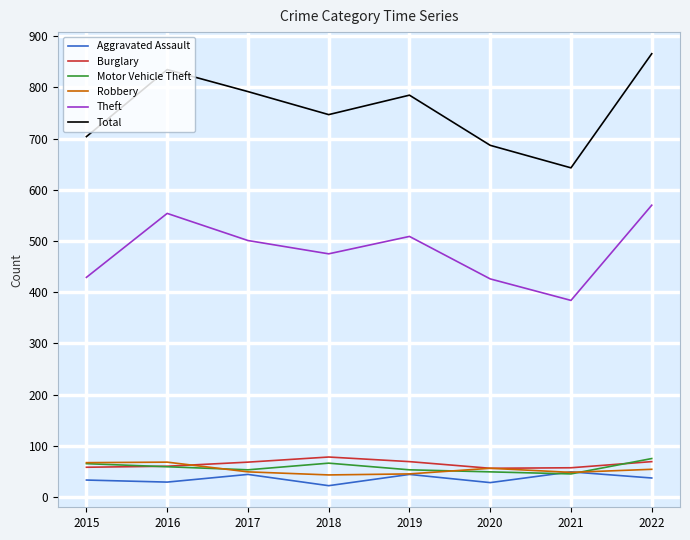

Is the value of Theft at 2018 greater than the value of Motor Vehicle Theft at 2020?

Yes